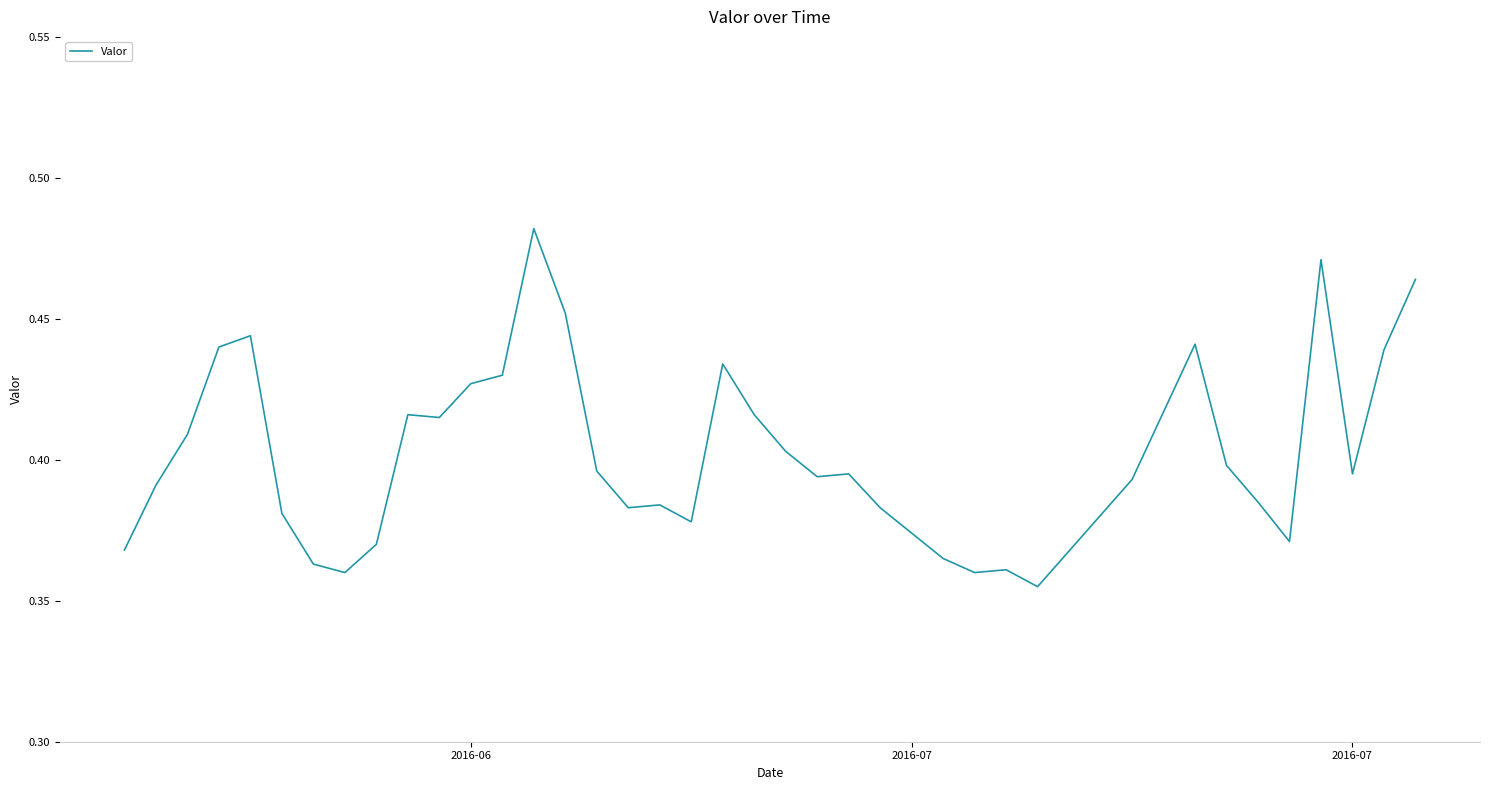

How many interior local peaks (higher than both neighbors) does the data have?

9